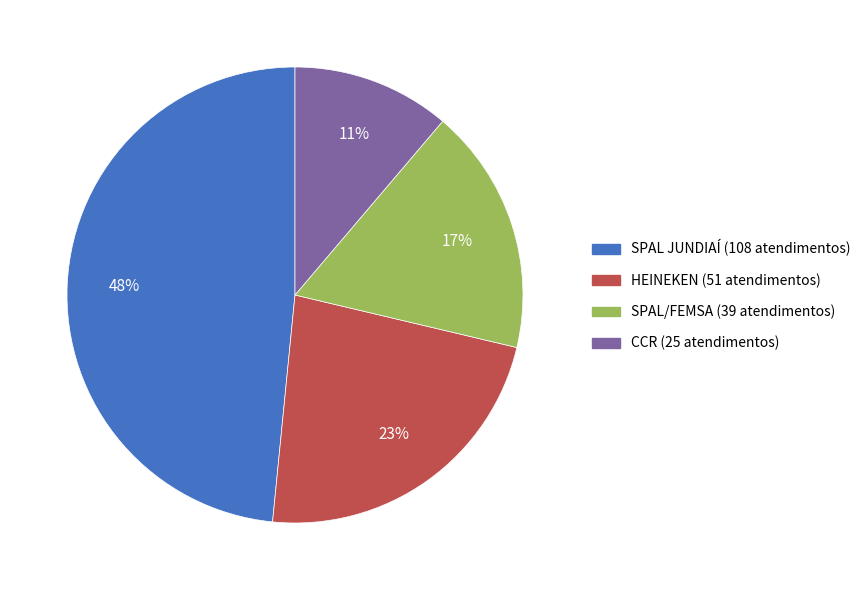

Is the sum of SPAL/FEMSA (39 atendimentos) and HEINEKEN (51 atendimentos) greater than half?

No